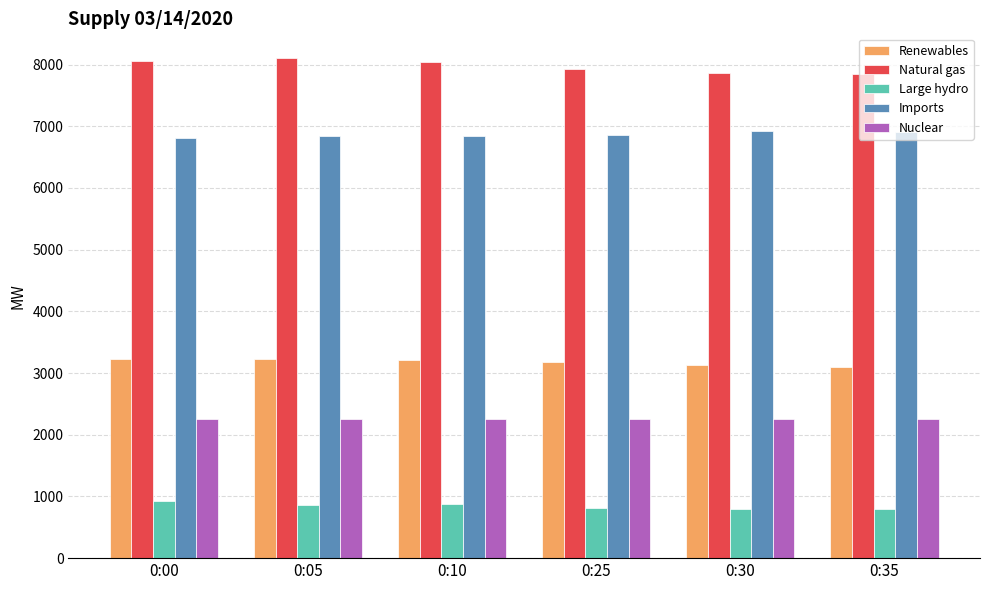

Which series has the widest spread of values?

Natural gas